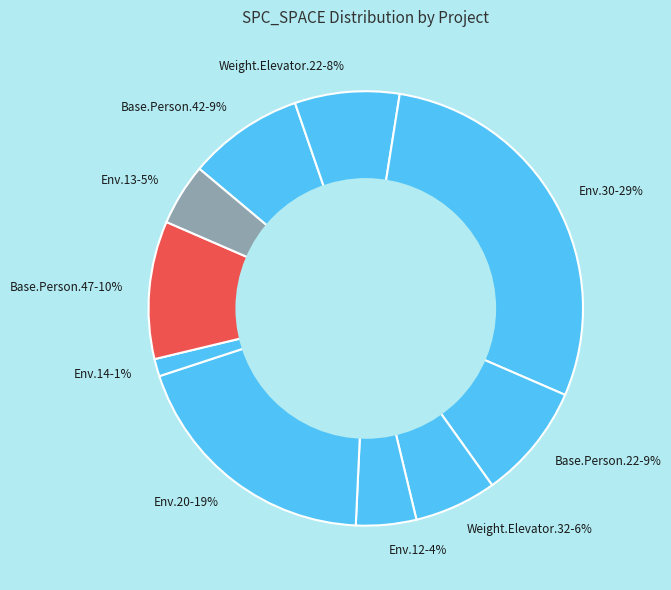

To the nearest percent, what portion does Env.14 represent?

1%